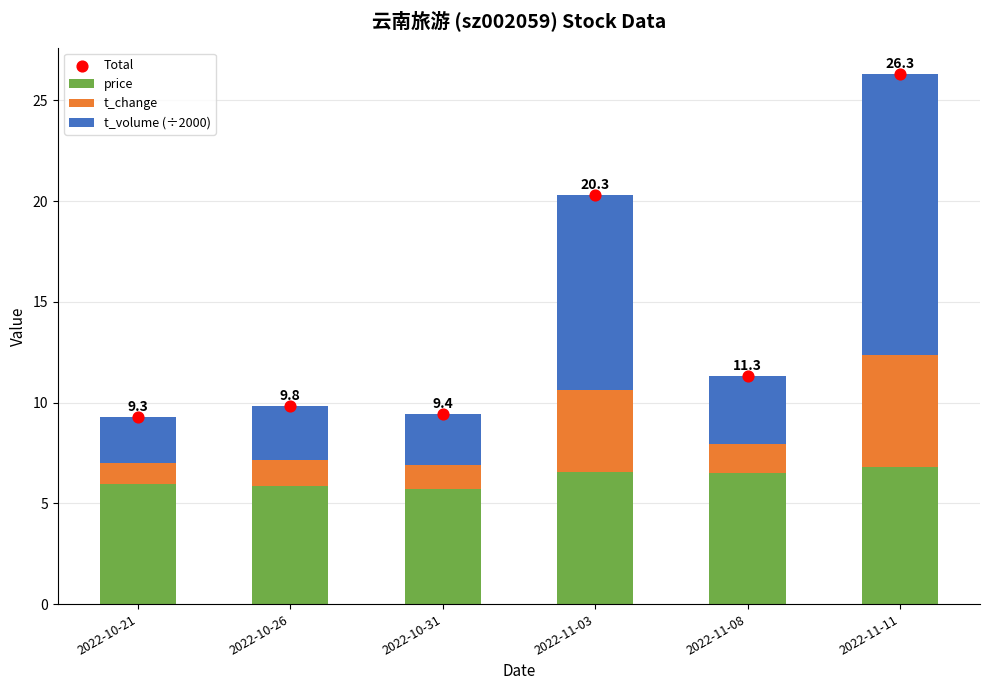

Which series contains the highest Y value?

Total